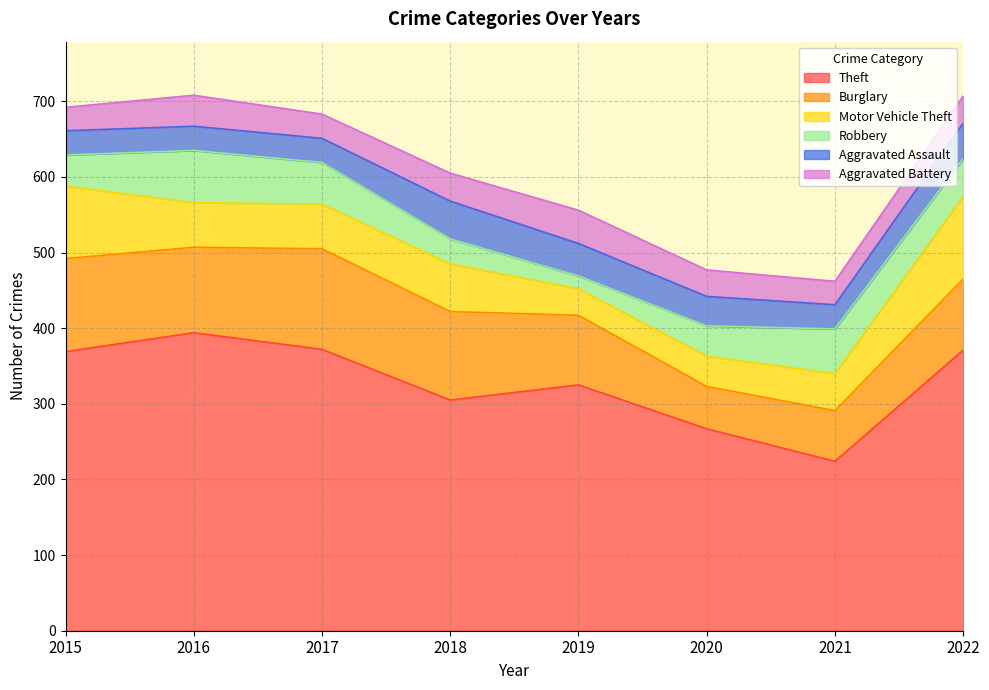

True or false: Aggravated Assault has a value of 39 at 2020.

True